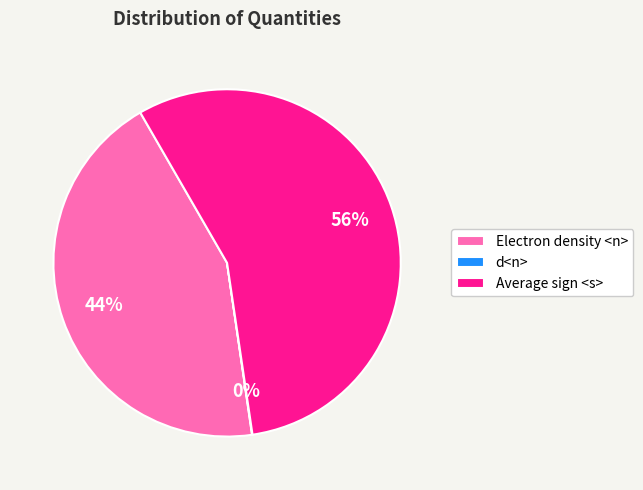

The Electron density <n> slice represents 44% of the pie. True or false?

True